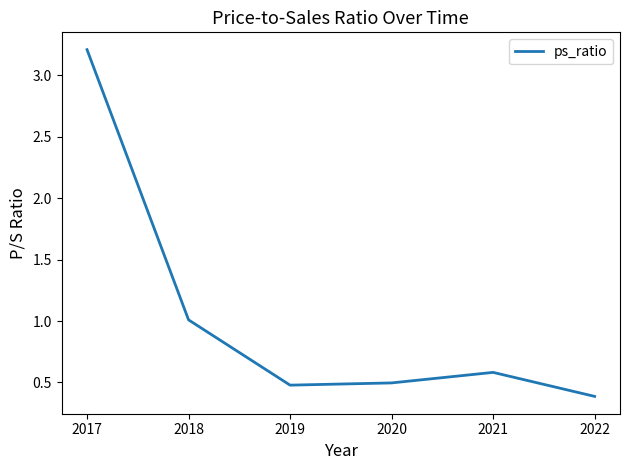

What is the greatest value displayed?

3.2